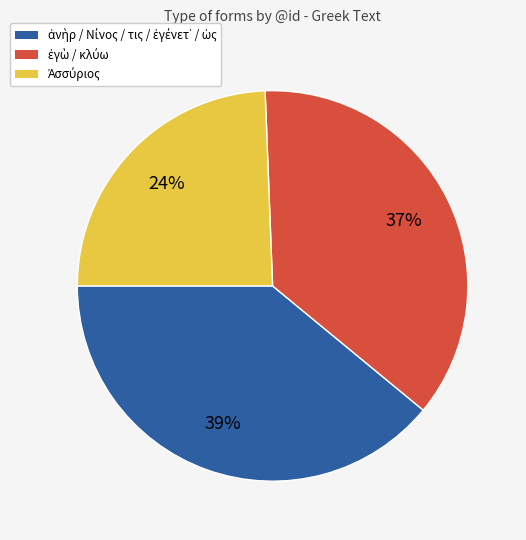

Does any single category account for the majority?

No